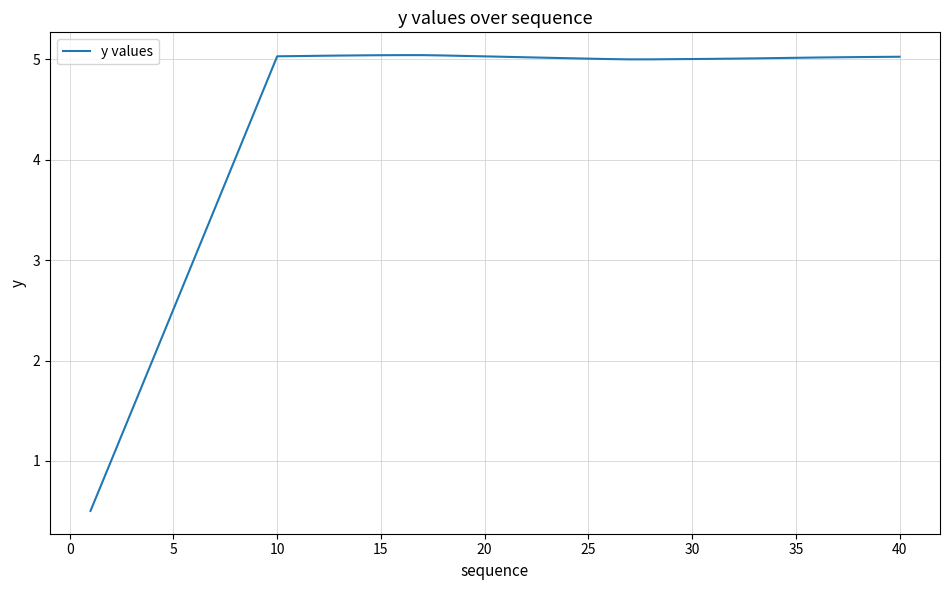

What is the smallest value displayed?

0.5